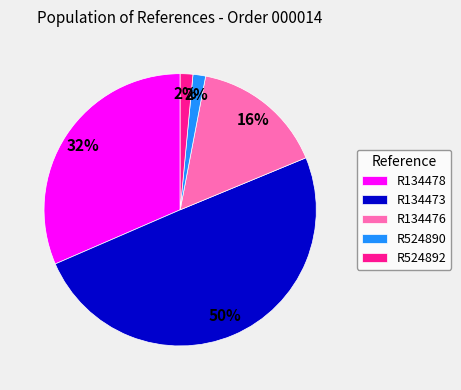

Is R134478 the majority of the pie?

No